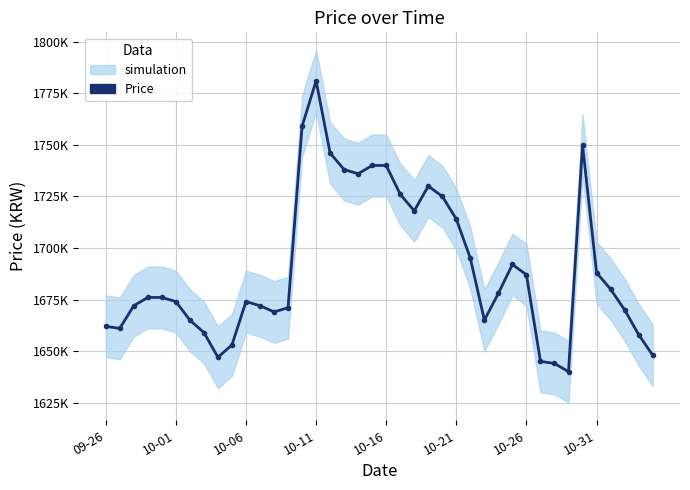

How many points are lower than both their immediate neighbors (excluding endpoints)?

7